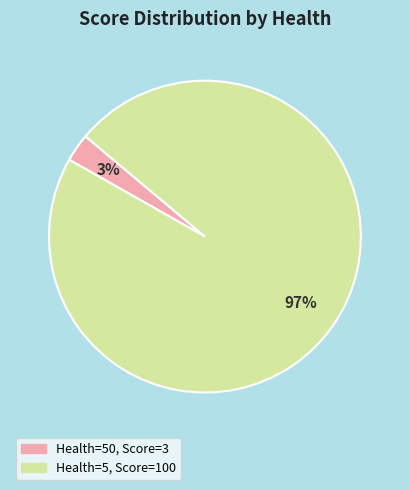

To the nearest percent, what is the average slice percentage?

50%